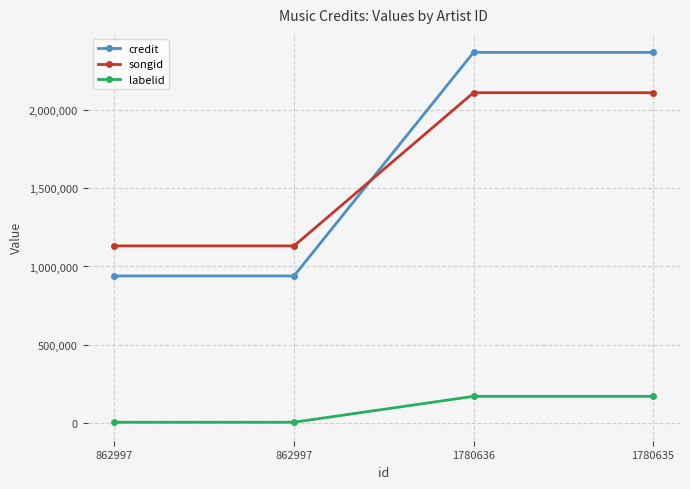

At how many categories does at least one series exceed 225112?

4